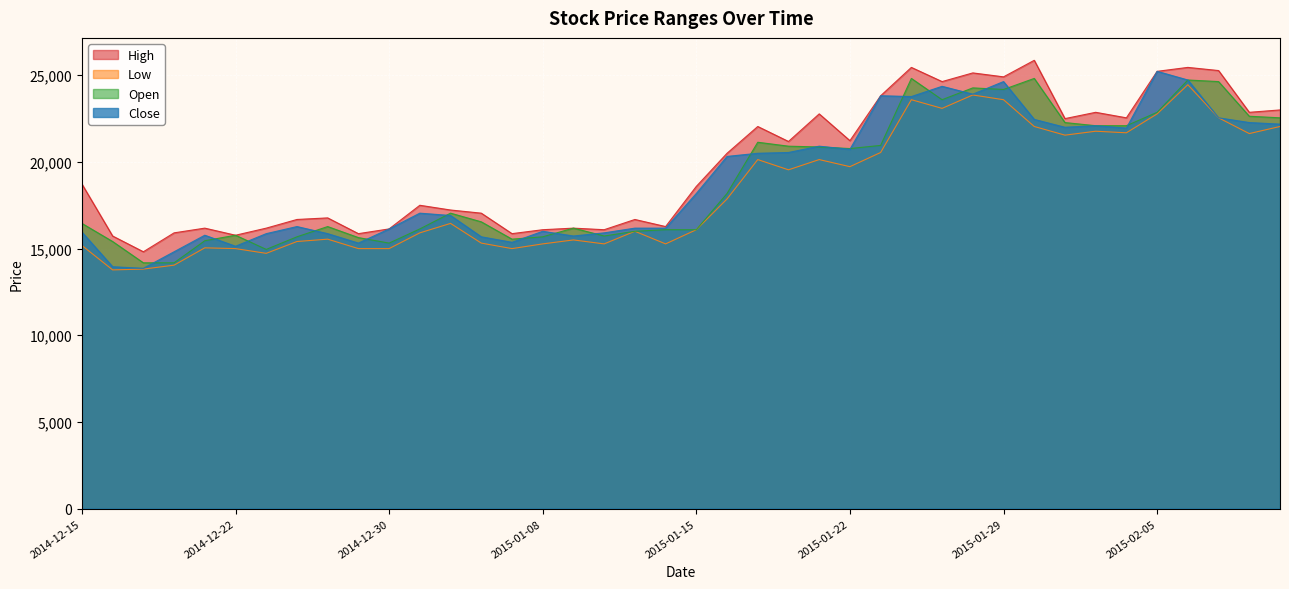

What is the total value across all series at 2015-01-08?

63043